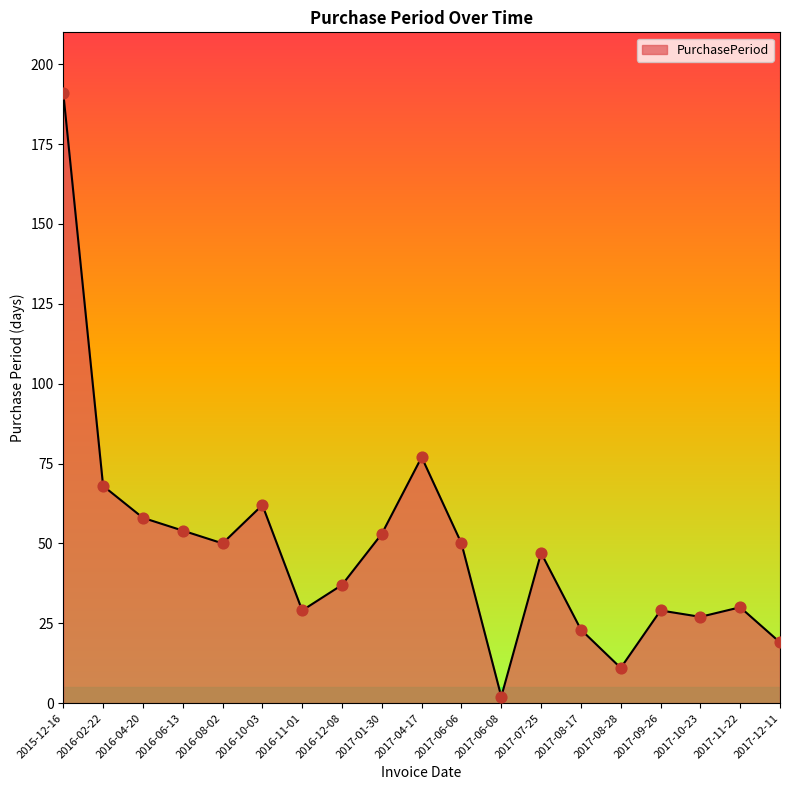

What is the change in value from 2017-06-06 to 2017-11-22?

-20